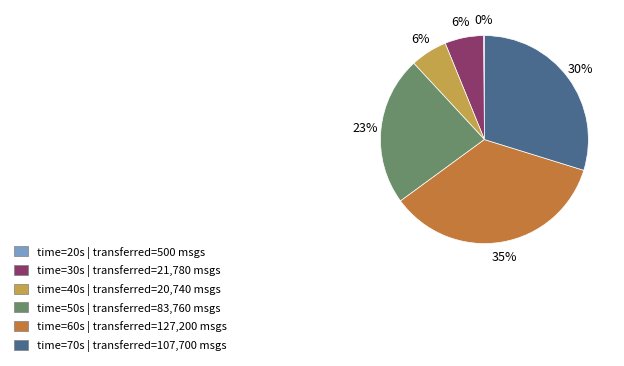

To the nearest percent, what is the average slice percentage?

17%